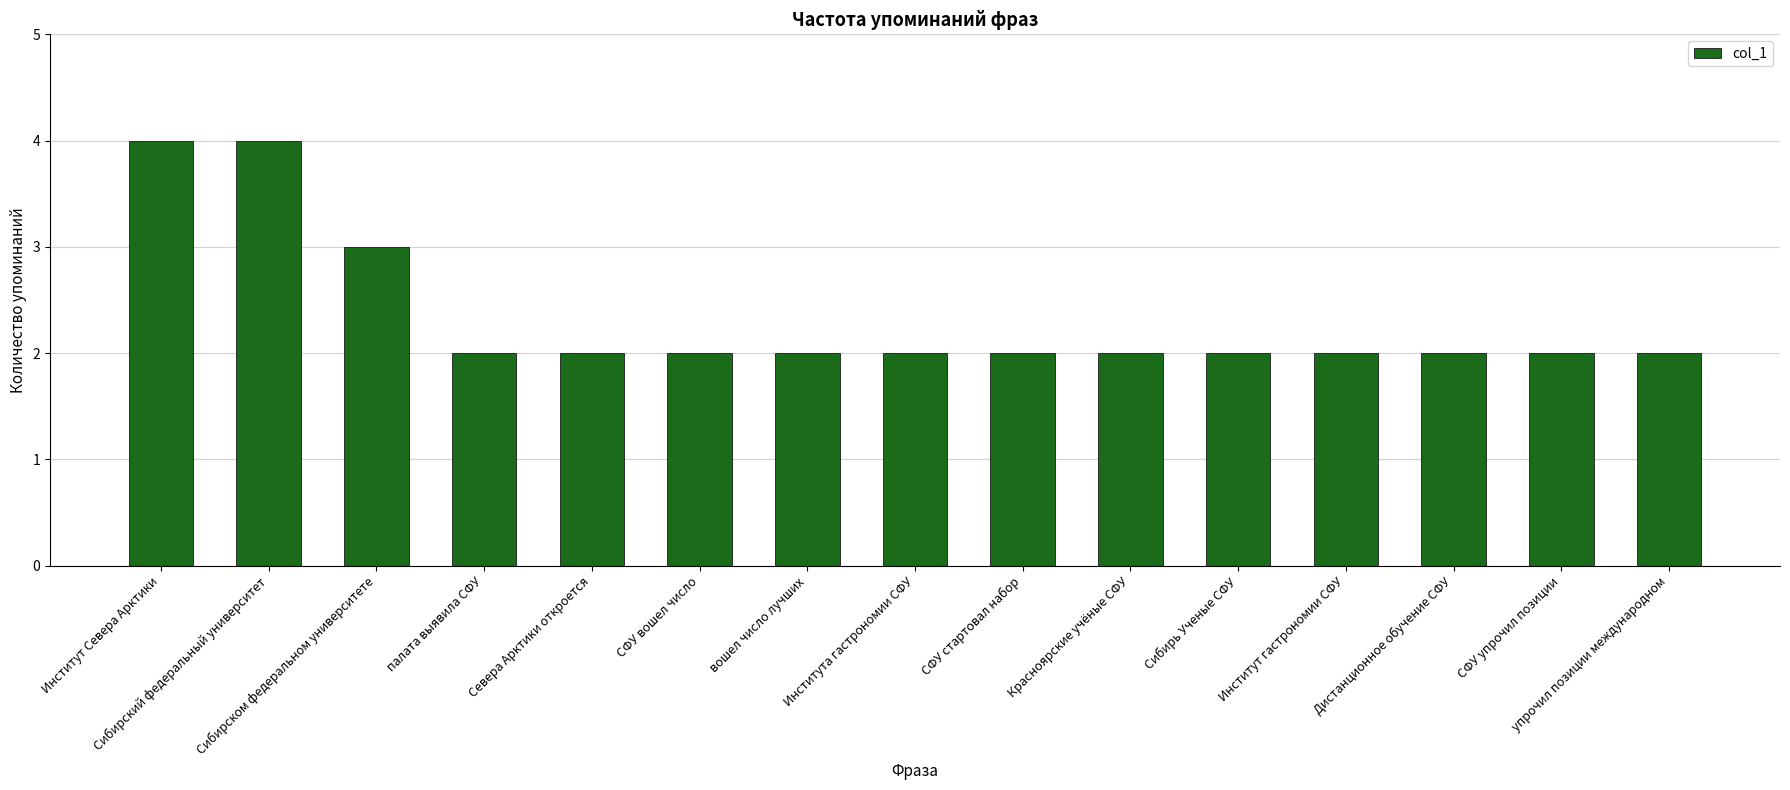

What is the ratio of the value at Института гастрономии СФУ to the value at Институт Севера Арктики?

0.5